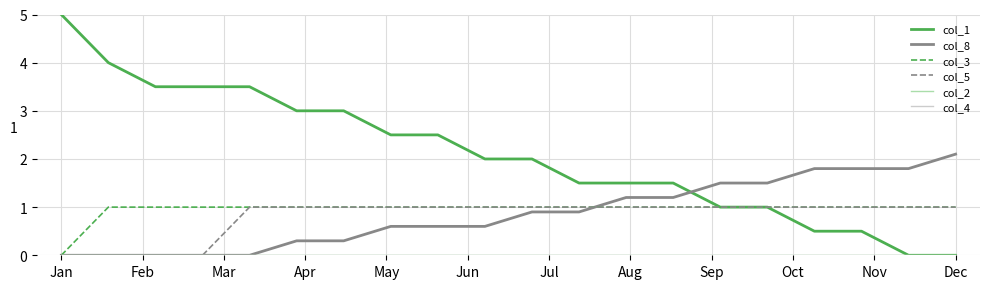

Does the chart display data point markers on the line(s)?

No